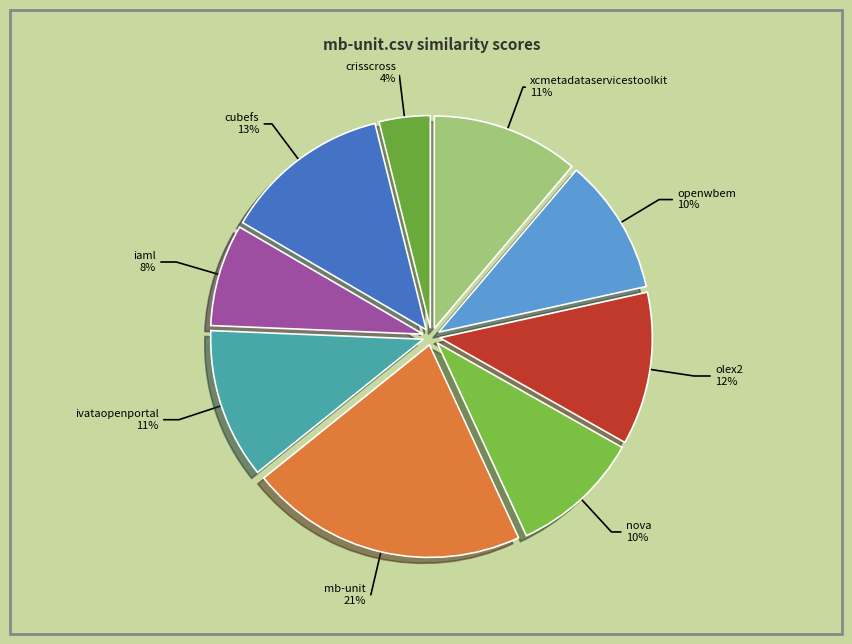

How many segments does this pie chart have?

9